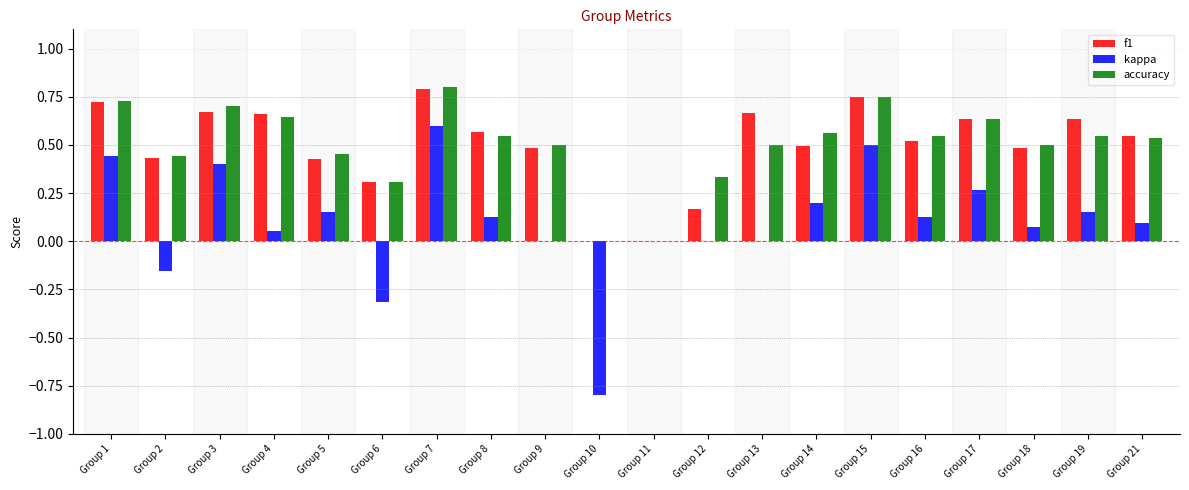

Is it true that f1 equals 0.1 at Group 19?

False